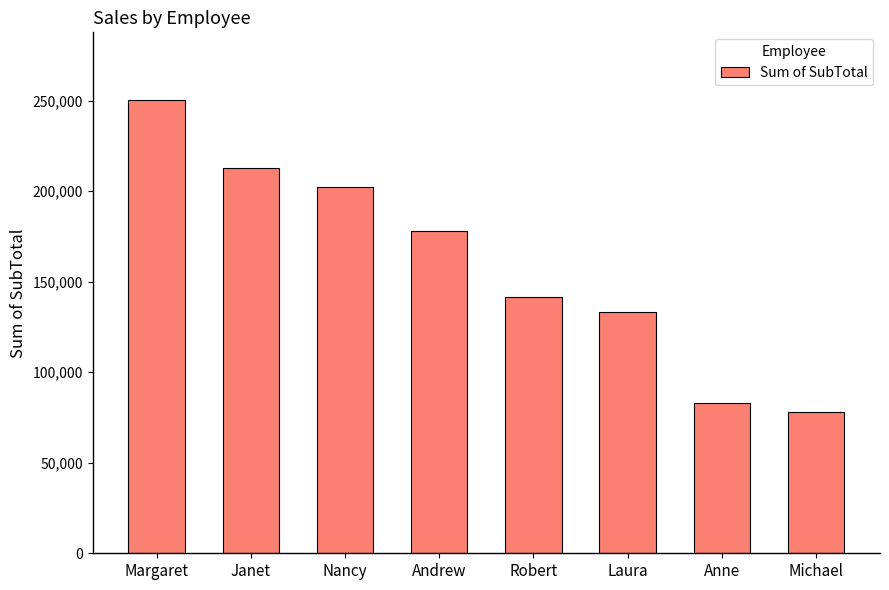

List the labels in order of value, largest first.

Margaret, Janet, Nancy, Andrew, Robert, Laura, Anne, Michael